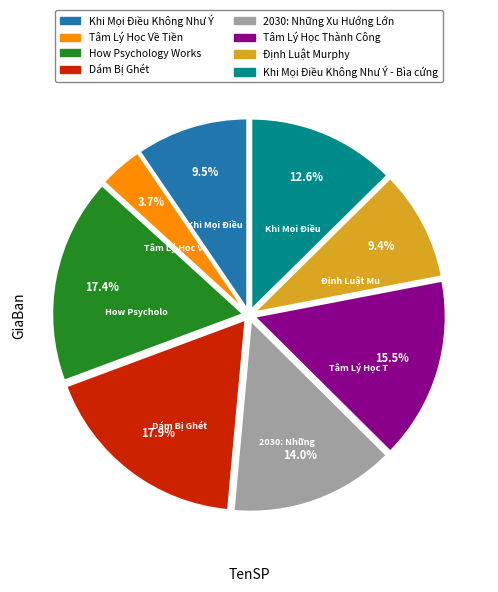

Combined, do Tâm Lý Học Thành Công and Định Luật Murphy account for over 50%?

No